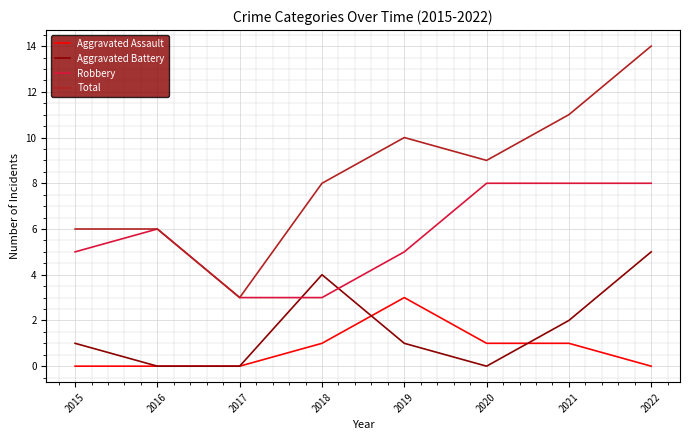

What is the difference between the highest and lowest values at 2017?

3